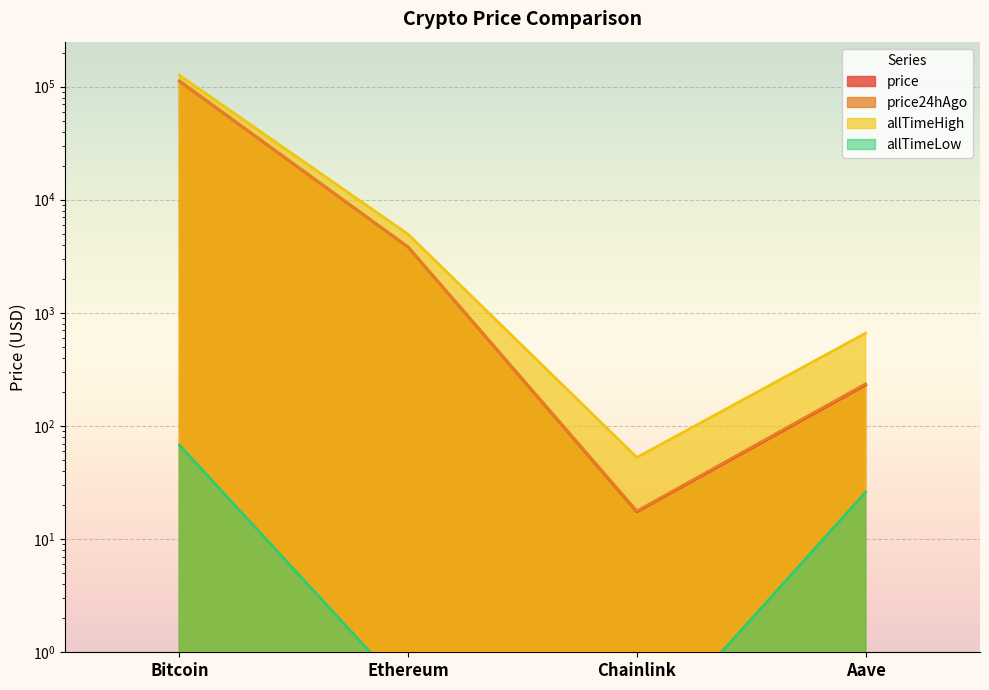

Is it true that allTimeHigh equals 877.1 at Aave?

False